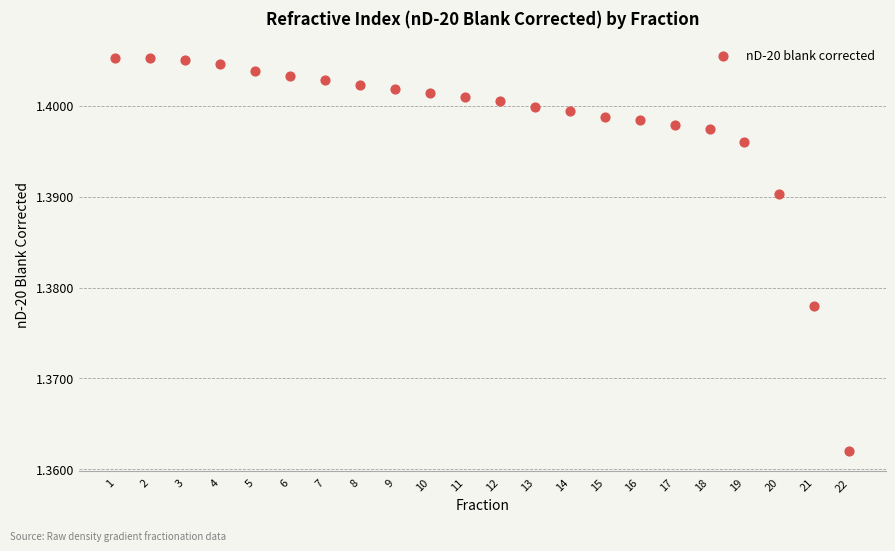

What is the range of X values (max minus min)?

21.0